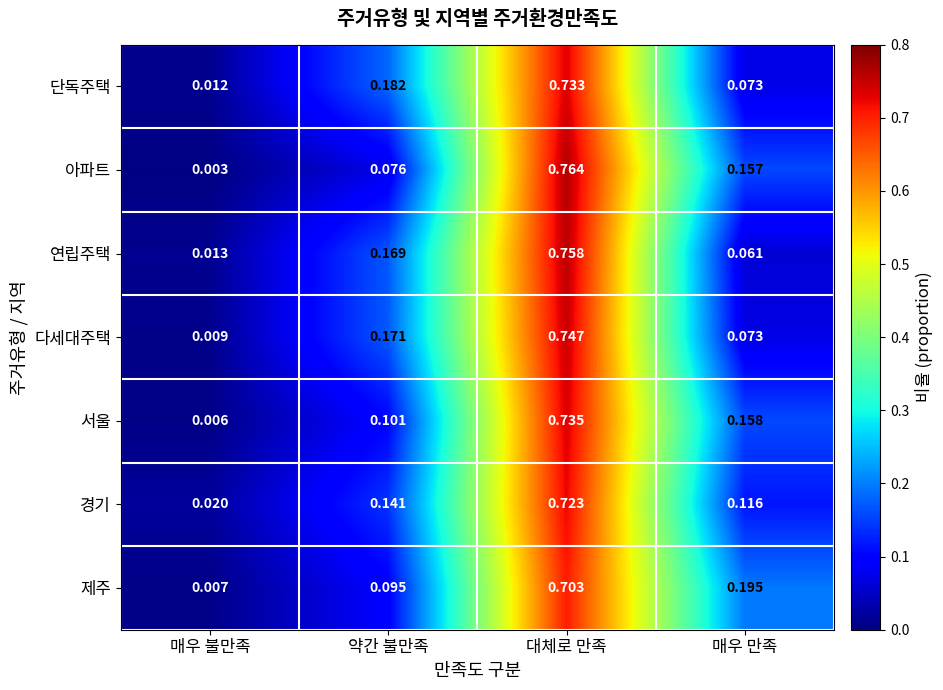

At which label does 서울 reach its minimum?

매우 불만족